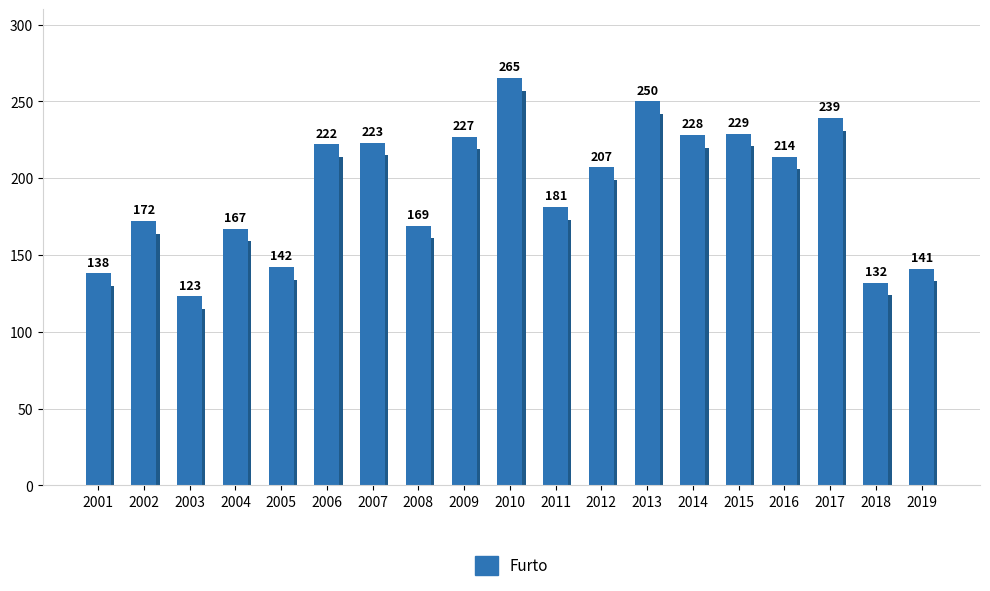

Reading left to right, what are all the values shown in this chart?

138	172	123	167	142	222	223	169	227	265	181	207	250	228	229	214	239	132	141